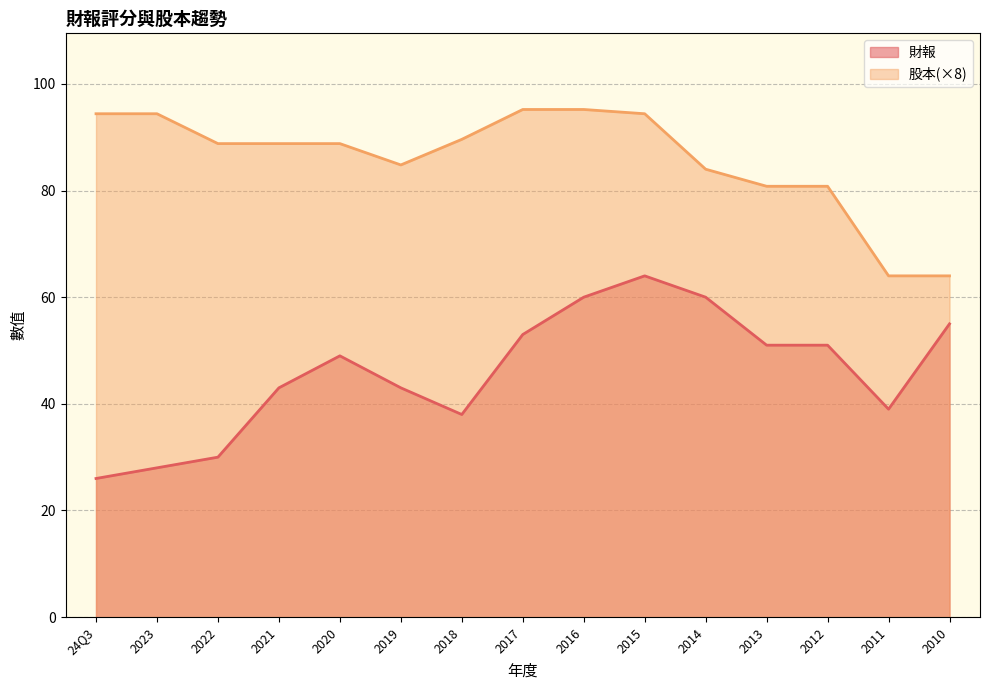

The value of 財報 at 2015 is 21.1. True or false?

False